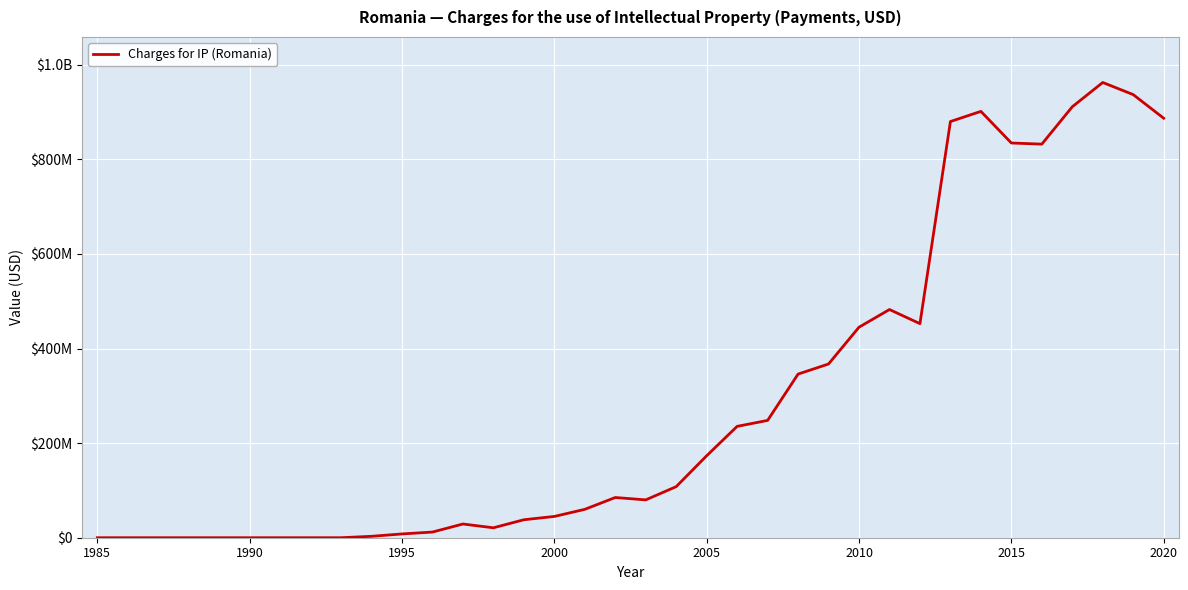

Is this an area chart (filled region under the line)?

No